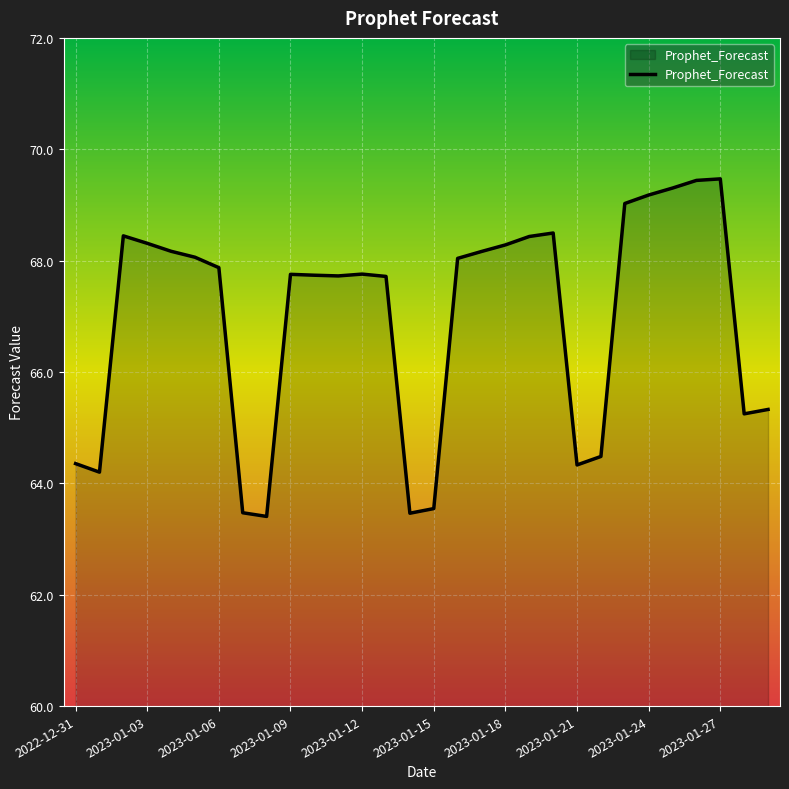

What is the maximum value shown in the chart?

69.5